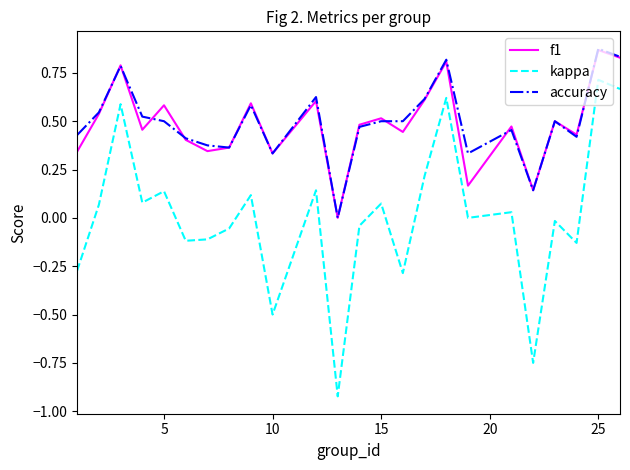

Which series has the largest range (max minus min)?

kappa